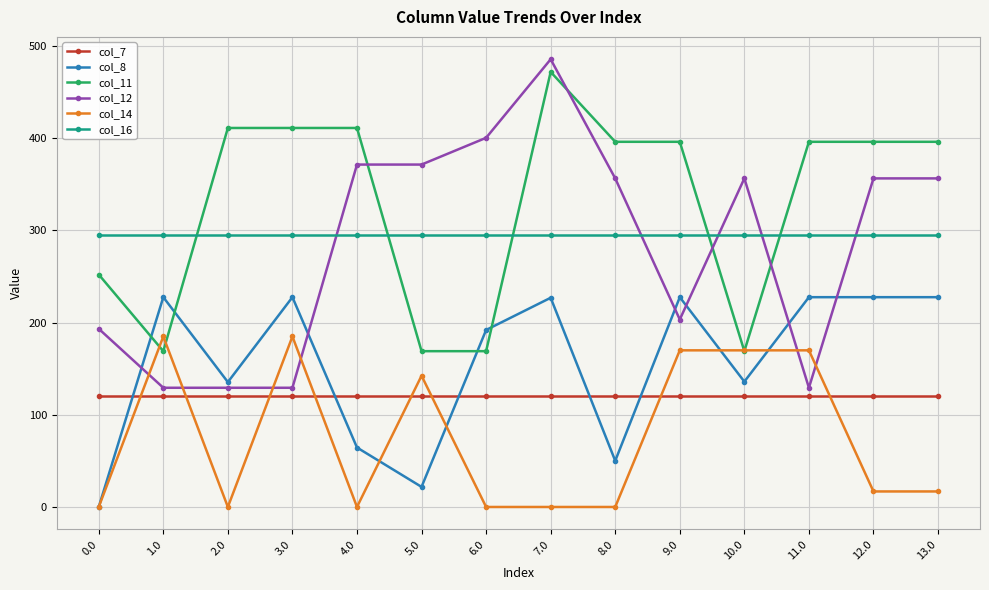

Where do col_8 and col_7 first cross each other?

0.0 and 1.0